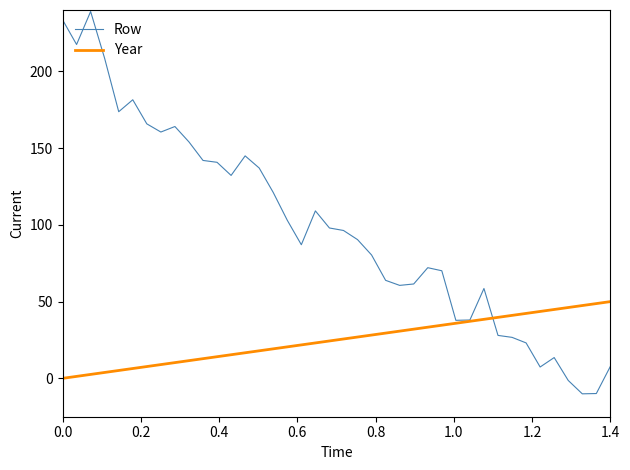

List the series in order of their peak value, lowest first.

Year, Row